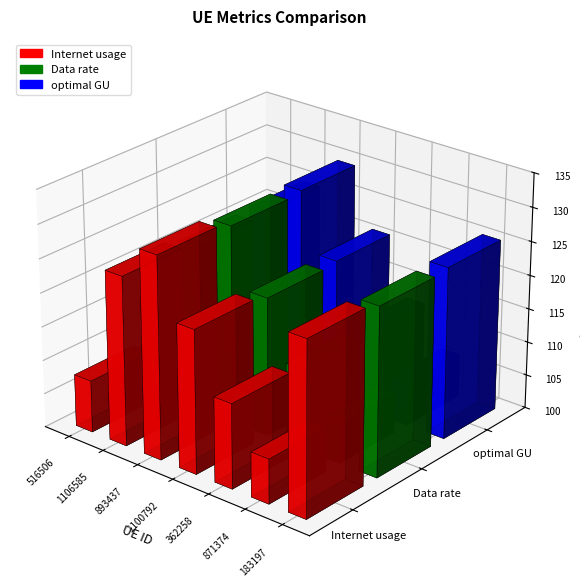

How many categories are shown in the chart?

7